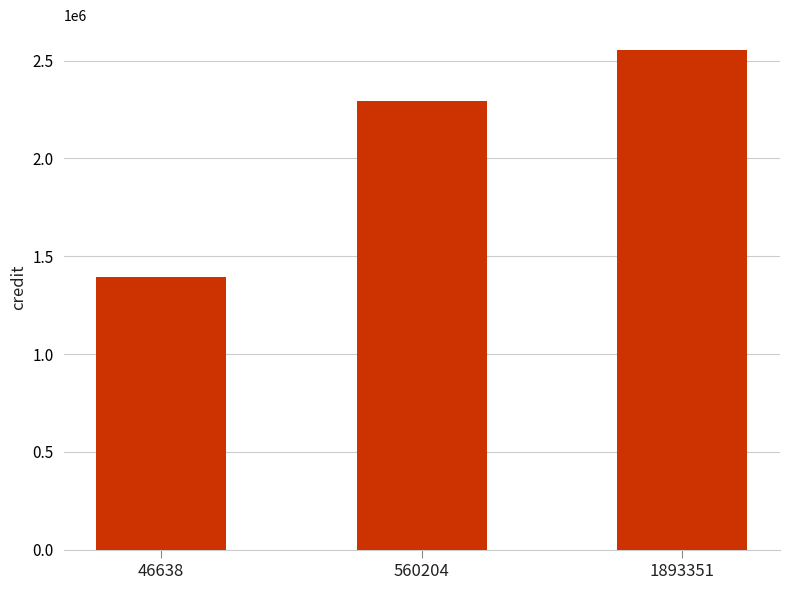

How many distinct data groups are displayed?

1